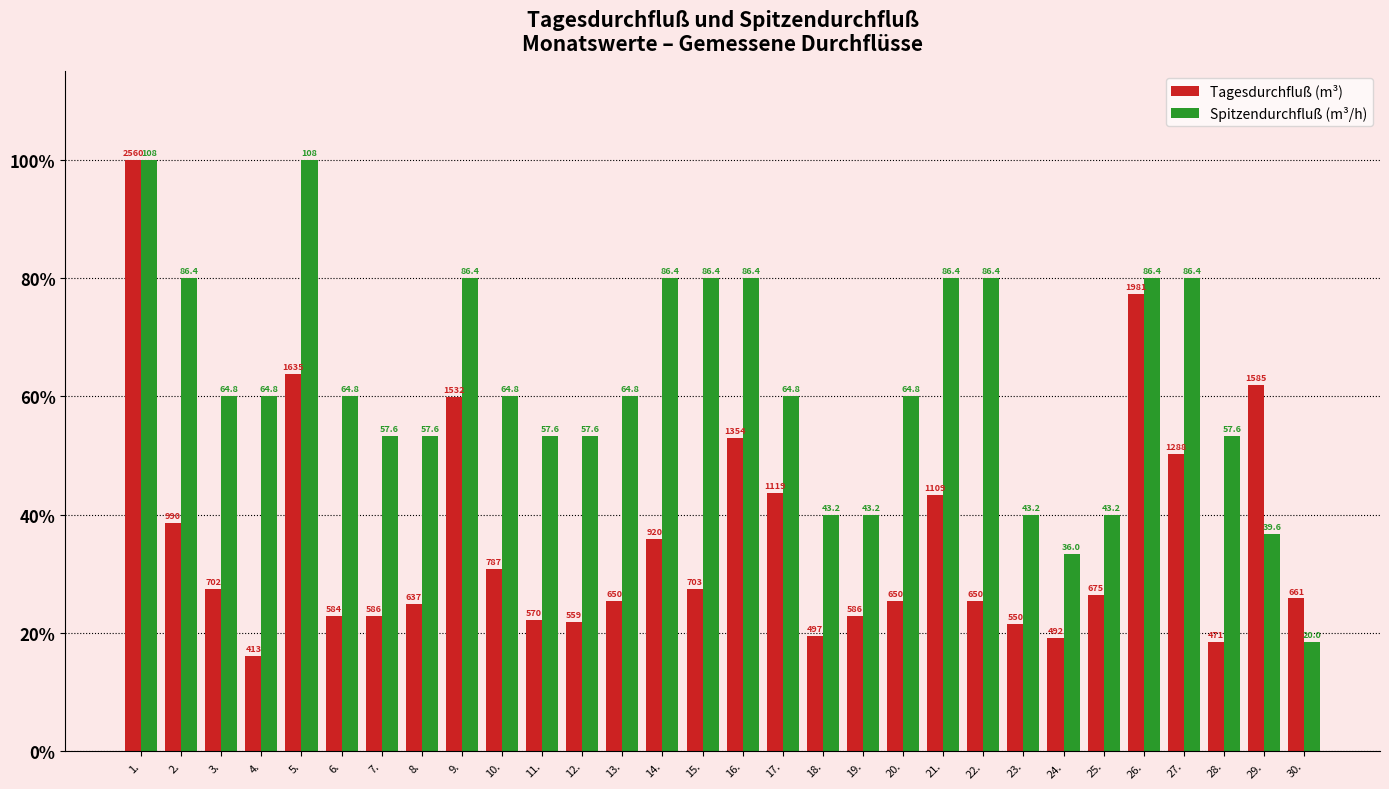

What is the average value of the Tagesdurchfluß (m³) series?

35.8